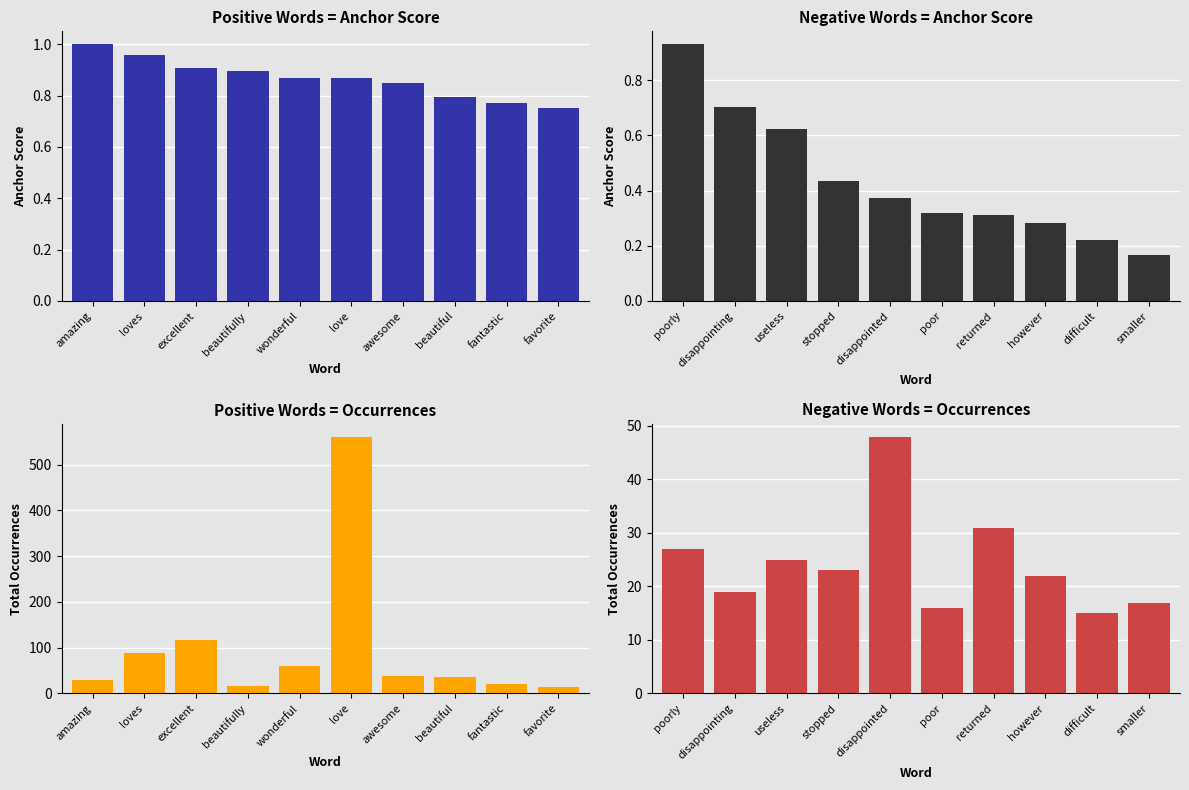

Which series has the largest range (max minus min)?

Positive Words = Occurrences